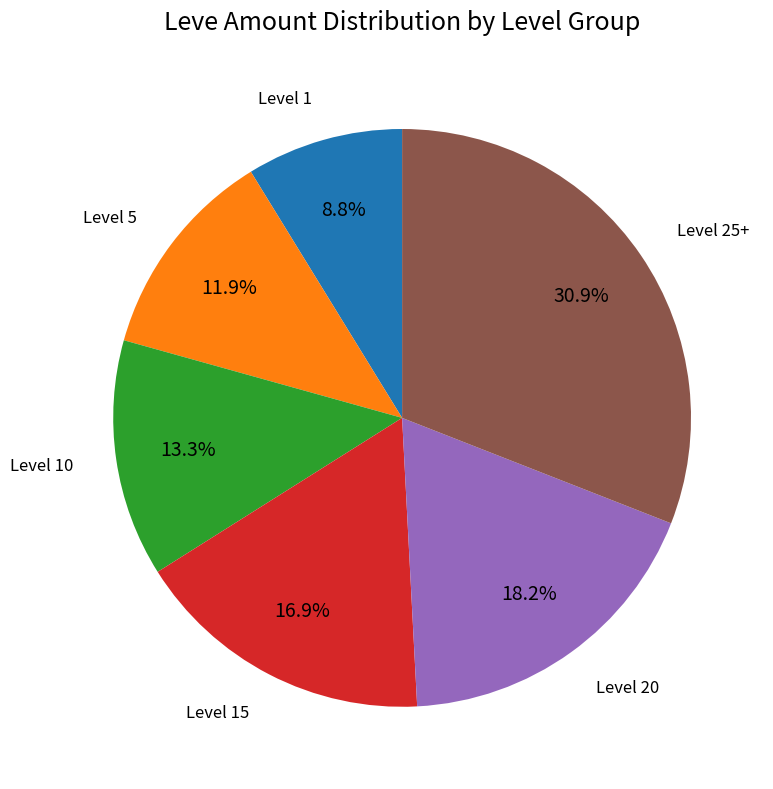

Does any single category account for the majority?

No